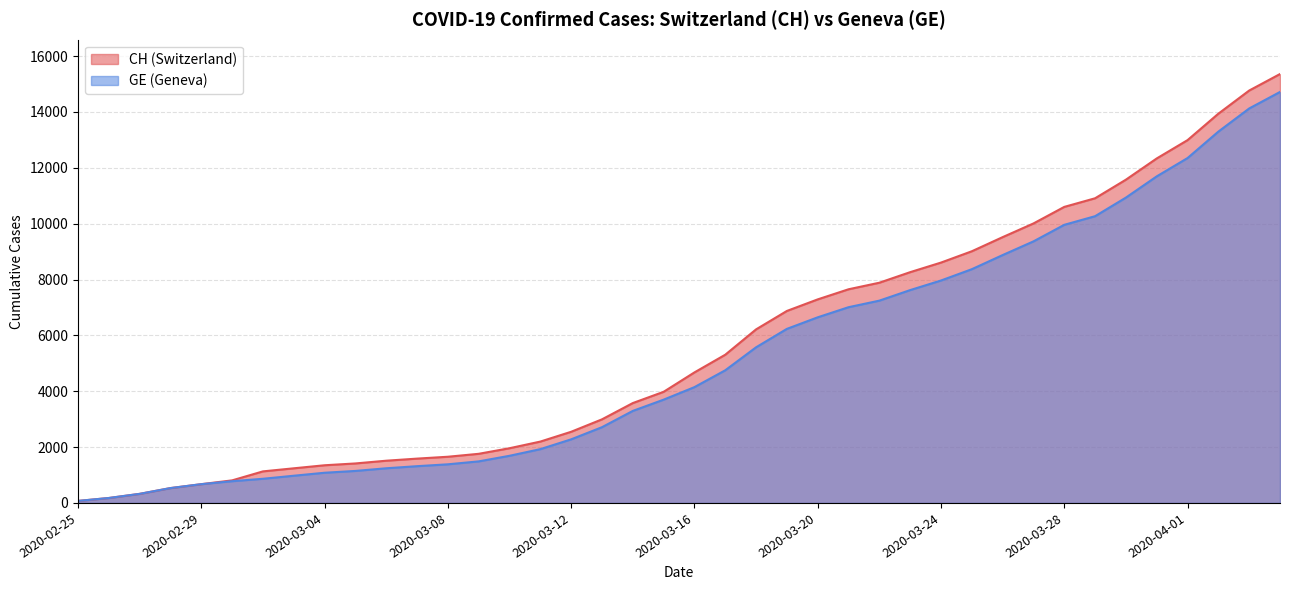

What is the difference between the GE values at 2020-02-27 and 2020-03-14?

2970